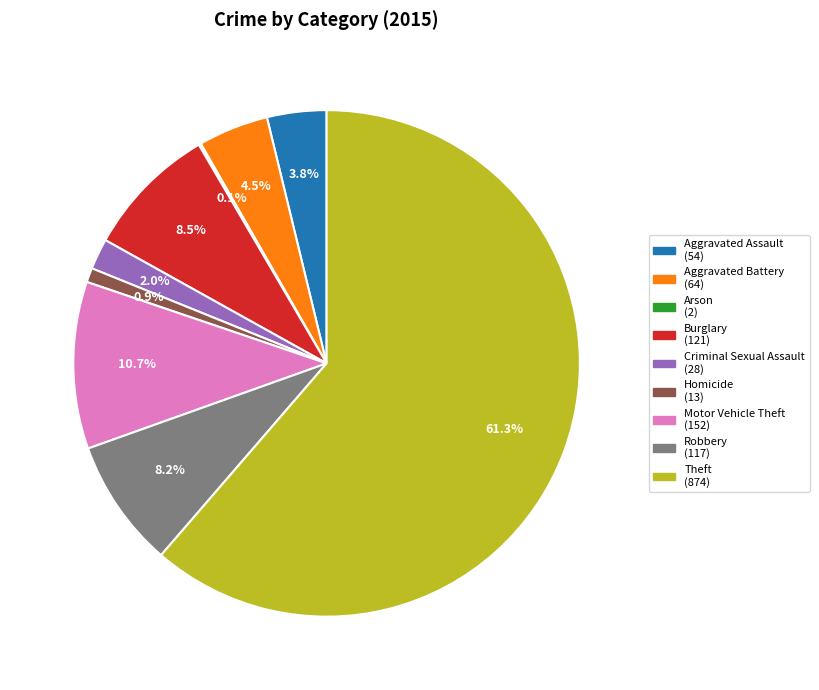

What is the majority slice?

Theft